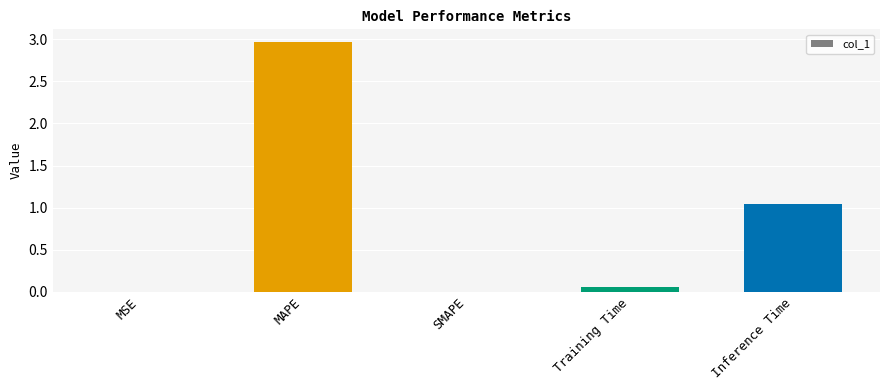

What is the sum of all values?

4.1